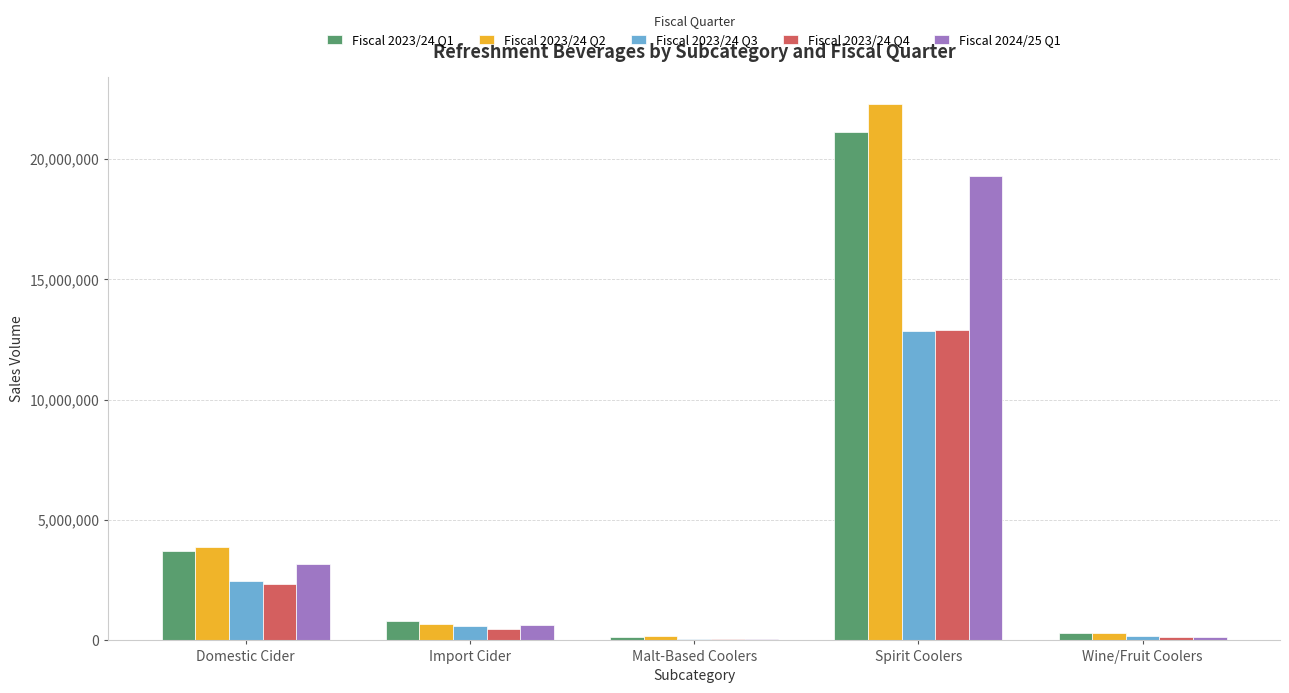

Does the chart contain stacked bars?

No